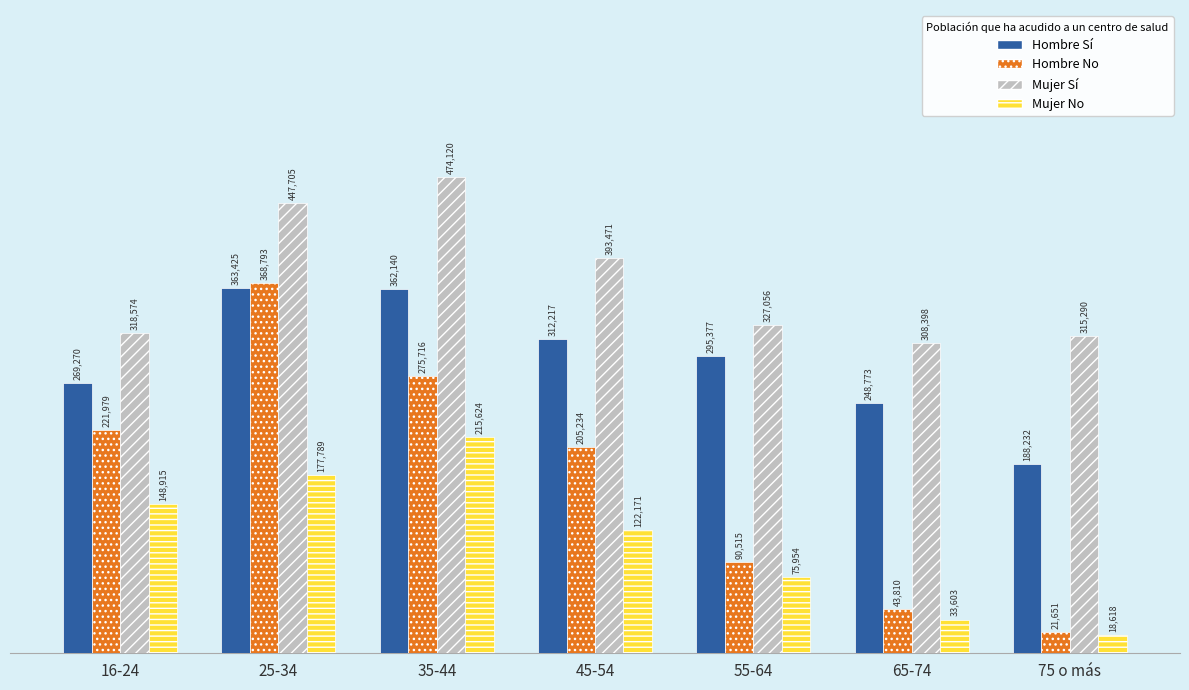

What is the smallest value displayed?

18618